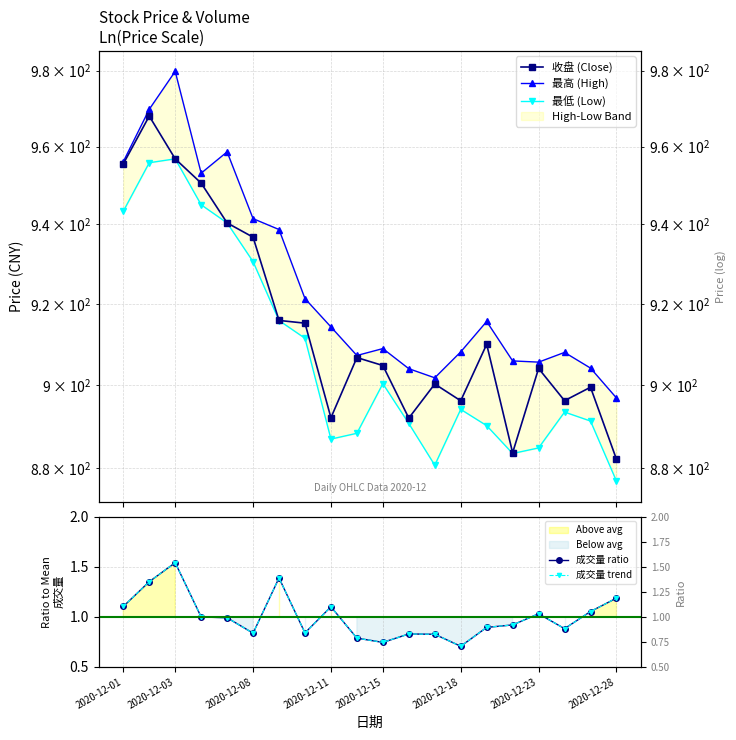

True or false: 成交量 trend and 成交量 ratio intersect in this chart.

False